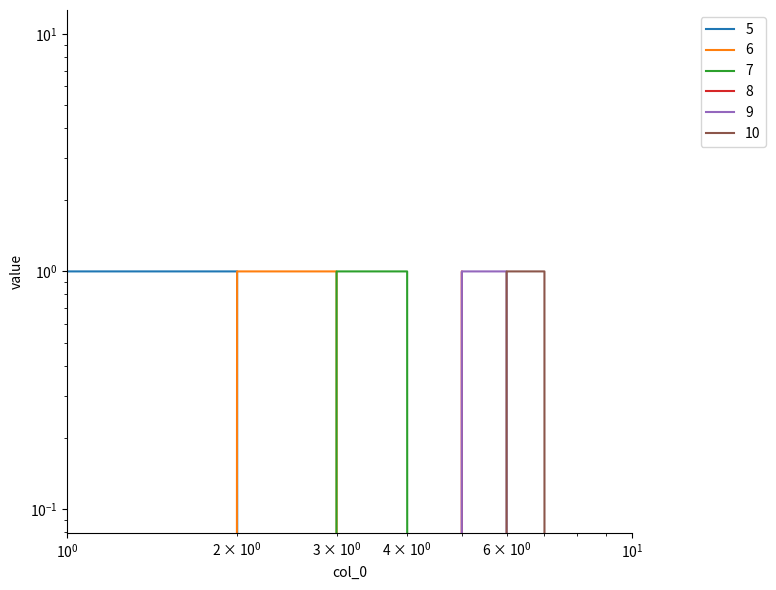

How many values in 5 are above zero?

2